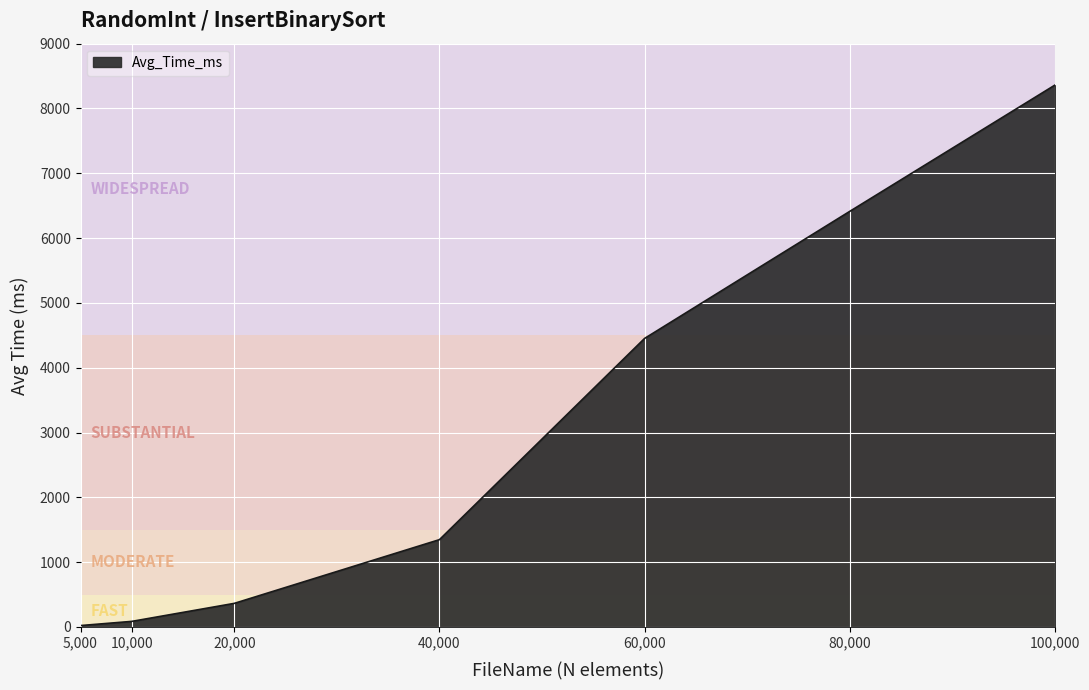

Reading left to right, transcribe all the data shown in this chart.

21.7	86.2	364.3	1347.4	4452.0	6411.9	8359.9